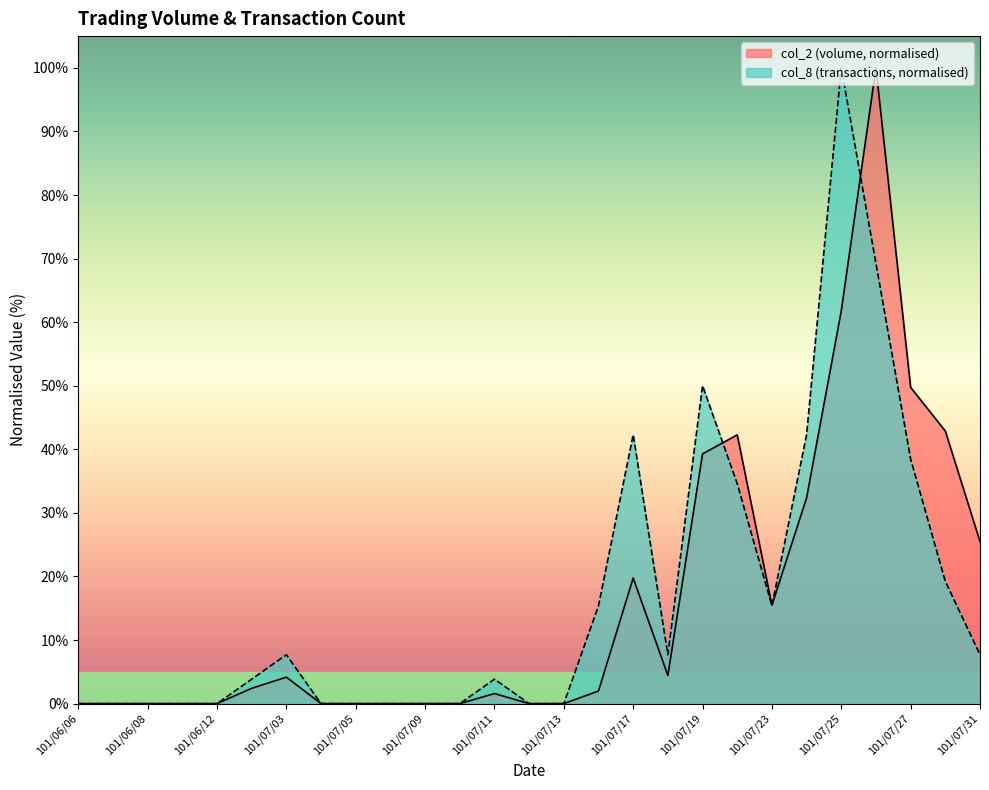

Which has a higher value, 101/07/18 or 101/06/12?

101/07/18